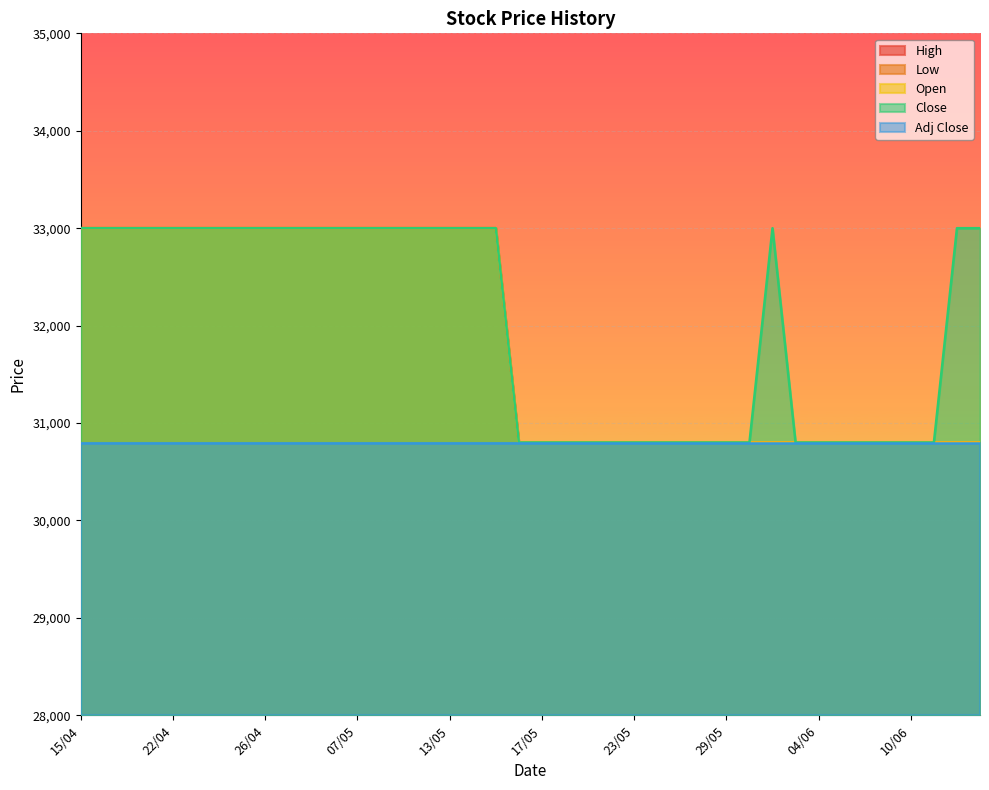

The value of High at 23/05 is 30800. True or false?

True